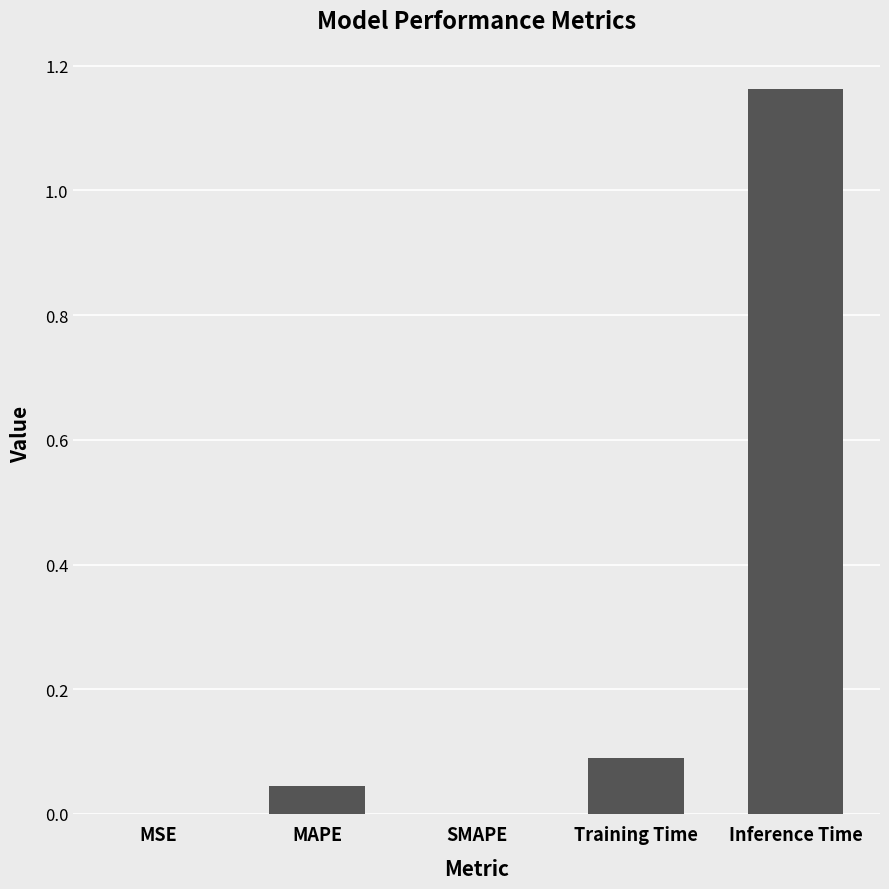

Which has a higher value, MAPE or MSE?

MAPE